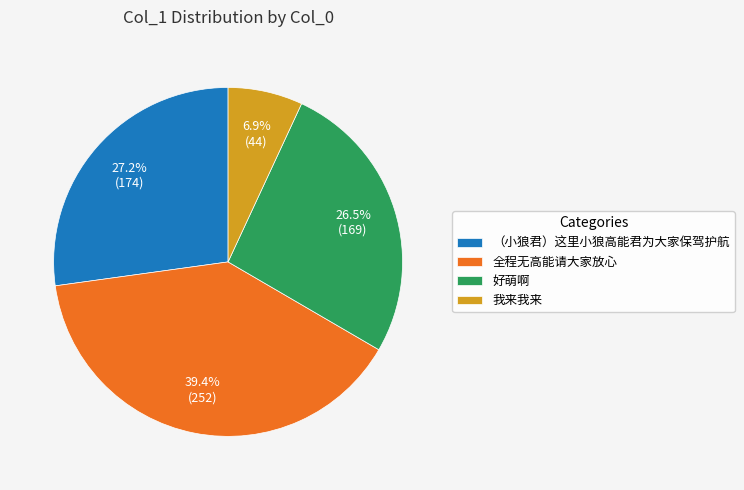

To the nearest percent, what is the difference between the （小狼君）这里小狼高能君为大家保驾护航 and 好萌啊 slice percentages?

1%